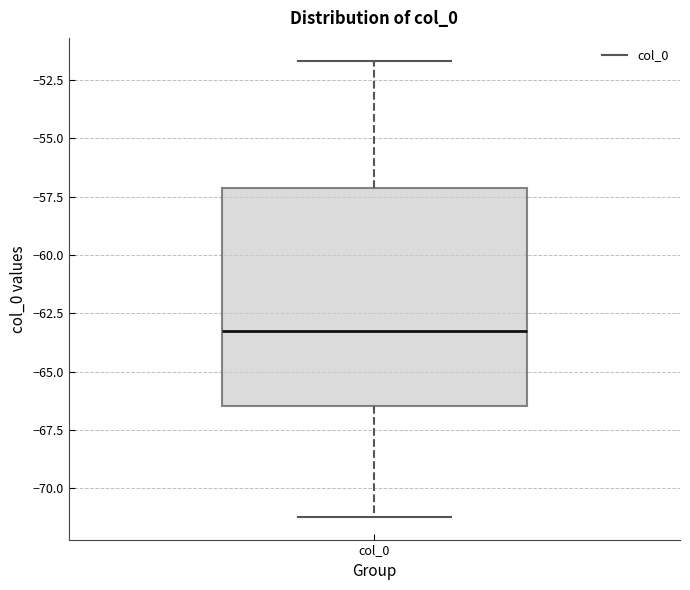

Transcribe this box plot: give where the median line is, the range the box spans, and where the two whiskers end, as read against the y-axis. The values are not printed on the chart, so give them approximately, as read against the axis.

median -63.5, box -66.5 to -57.0, whiskers -71.0 to -51.5